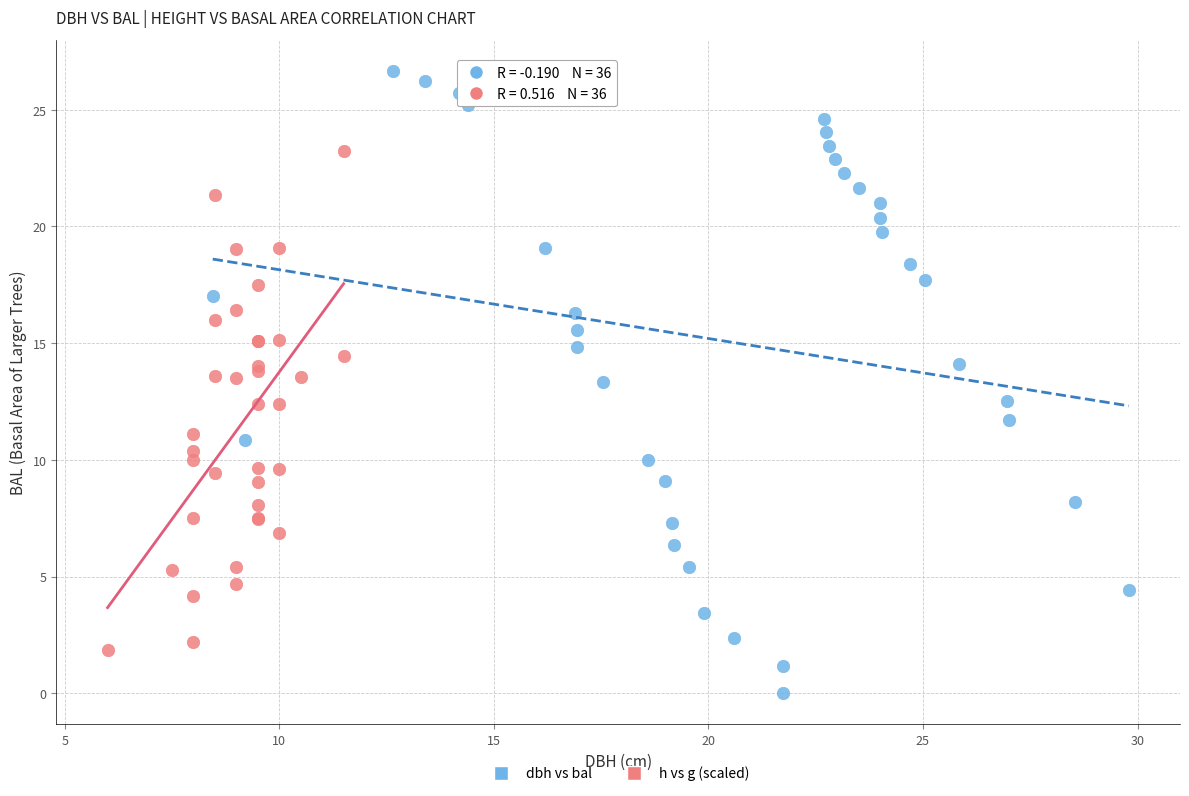

Which series has the largest Y range (max minus min)?

dbh vs bal